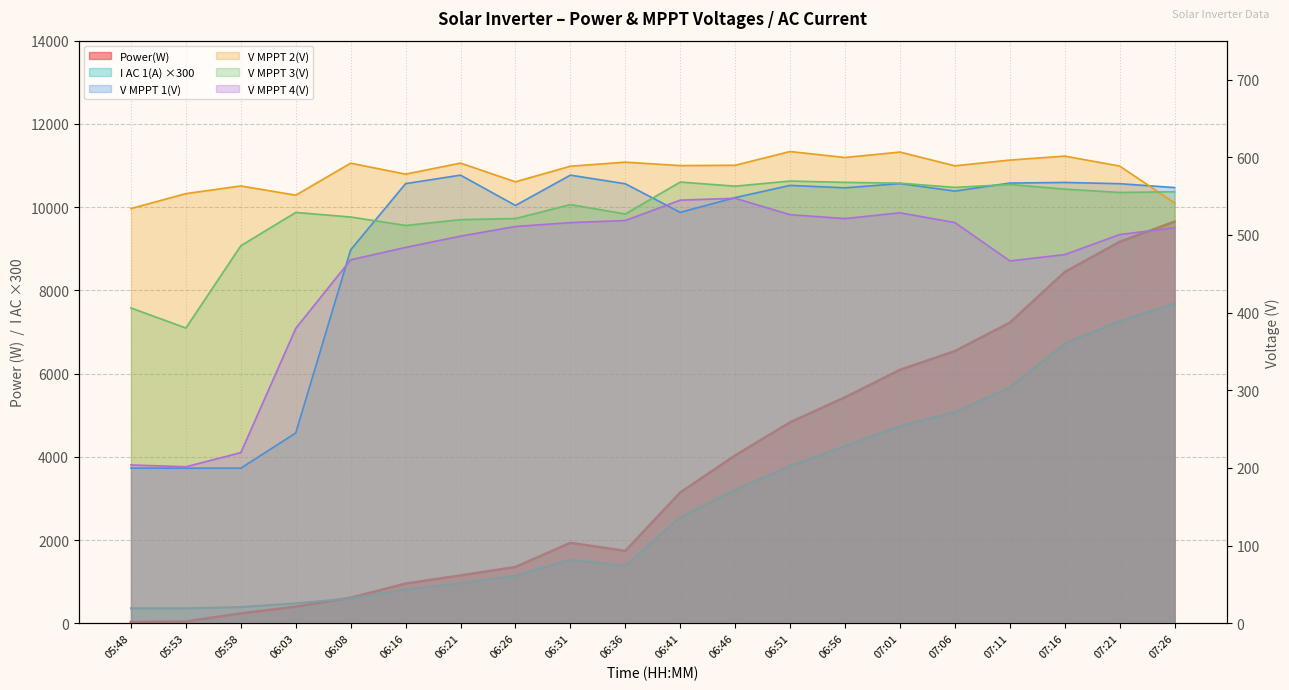

List the series in order of their peak value, lowest first.

V MPPT 4(V), V MPPT 3(V), V MPPT 1(V), V MPPT 2(V), I AC 1(A), Power(W)